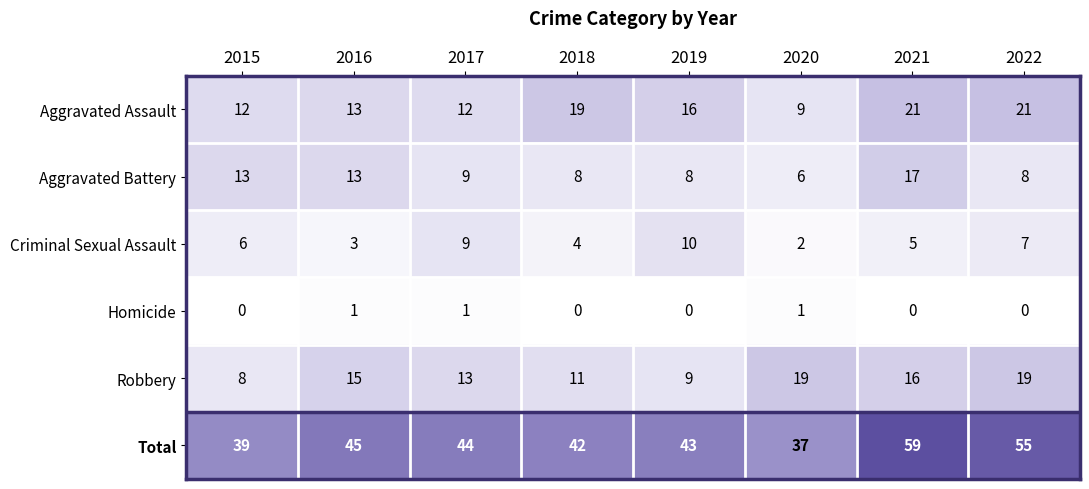

What is the difference between the Criminal Sexual Assault values at 2019 and 2022?

3